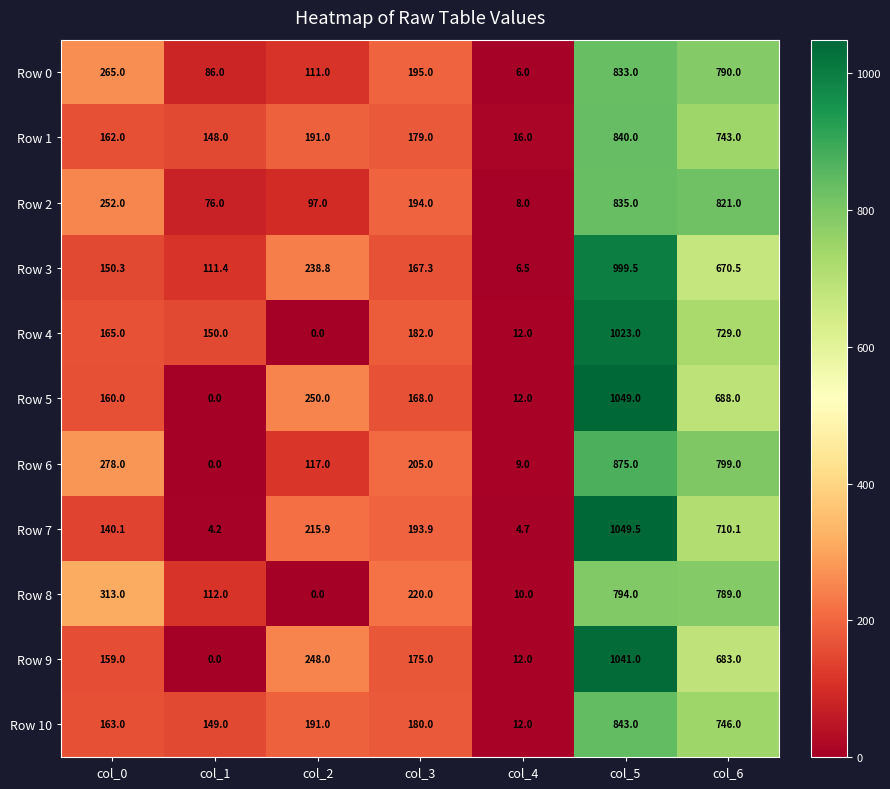

How many categories are shown in the chart?

7